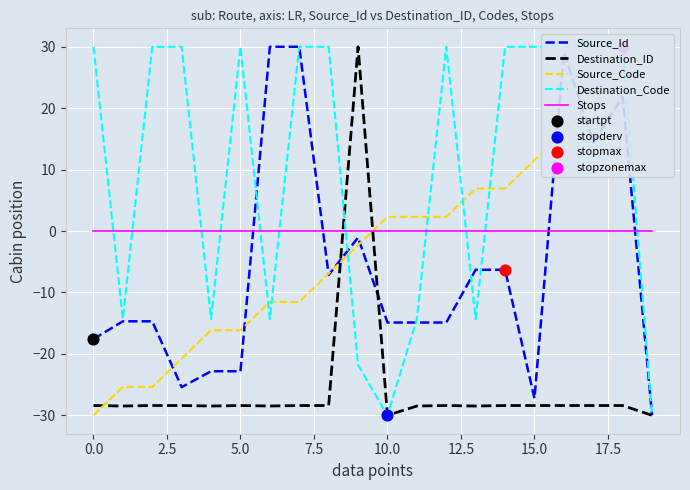

Which series reaches the maximum Y coordinate?

Source_Id